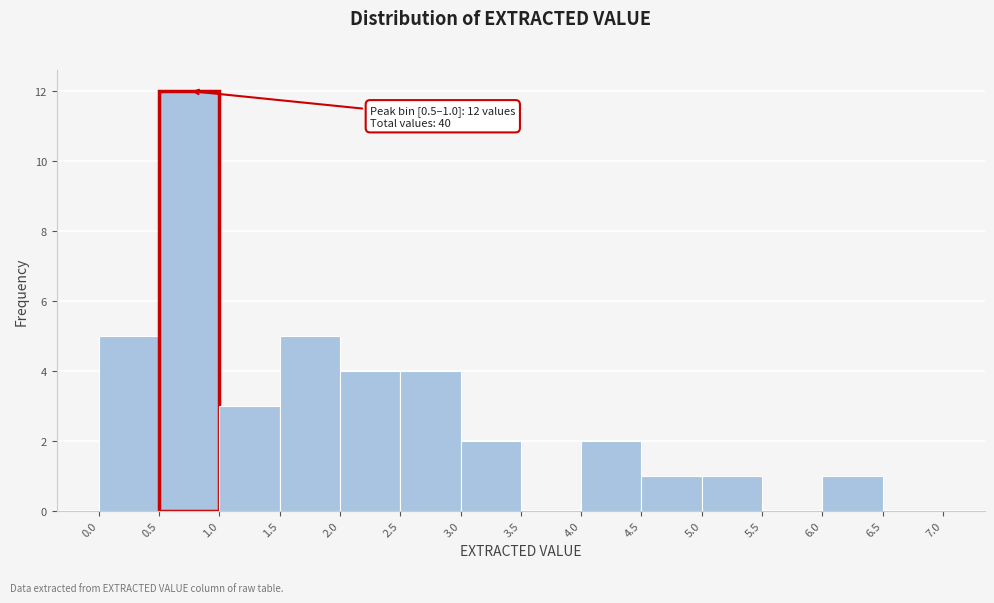

Which range on the x-axis has the tallest bar?

0.5 to 1.0